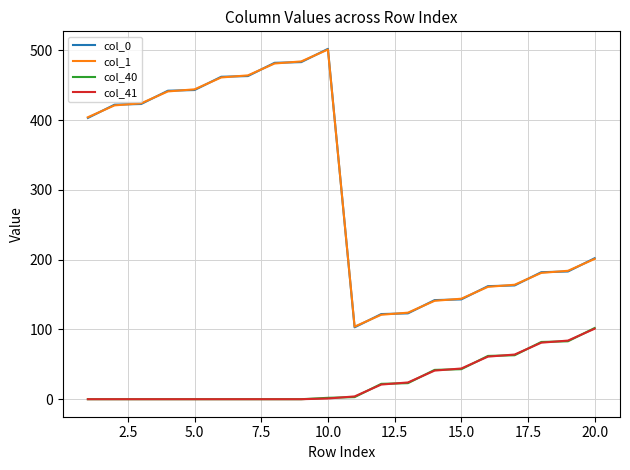

True or false: col_40 and col_0 intersect in this chart.

False